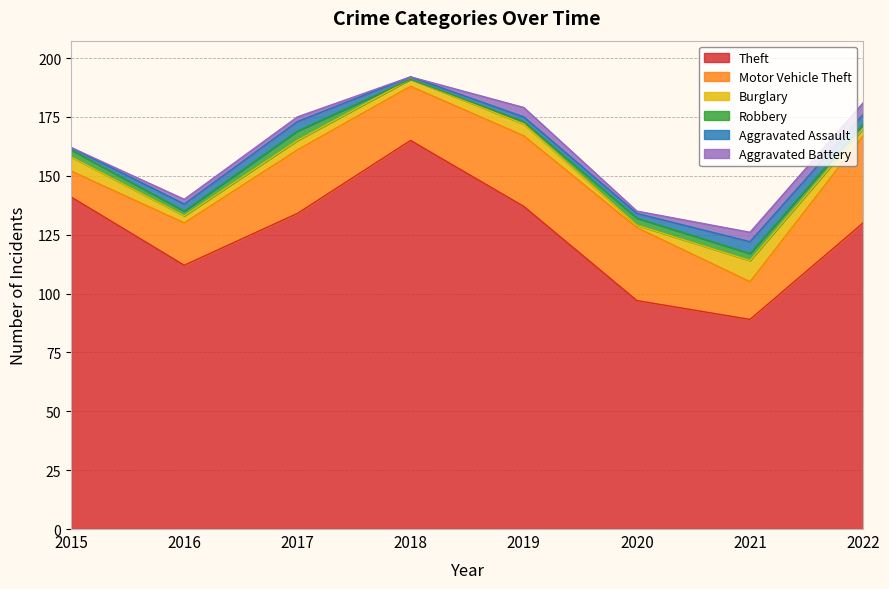

The Robbery series shows 5 at 2015. True or false?

False